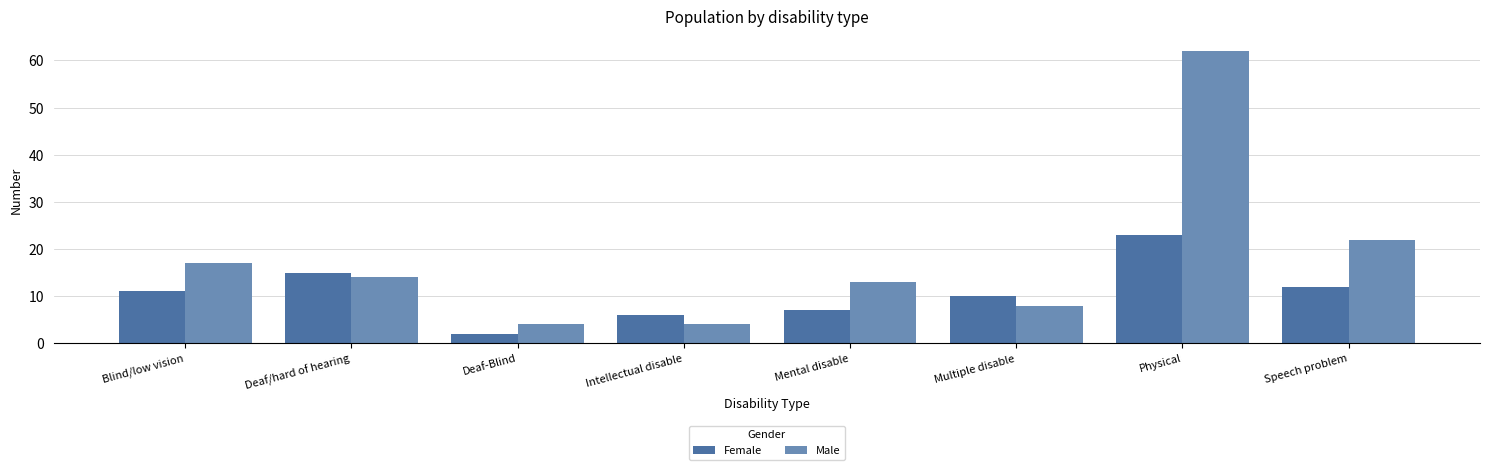

Reading right to left, what are all the values shown in this chart?

Female: 12	23	10	7	6	2	15	11
Male: 22	62	8	13	4	4	14	17